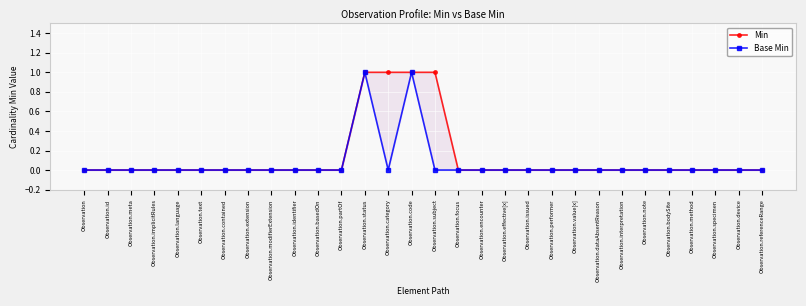

What is the label of the 15th point from the left?

Observation.code